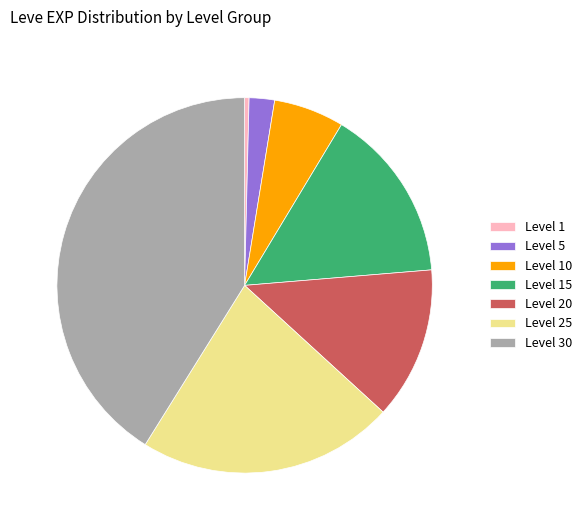

Is it true that Level 1 is 0% of the pie?

True